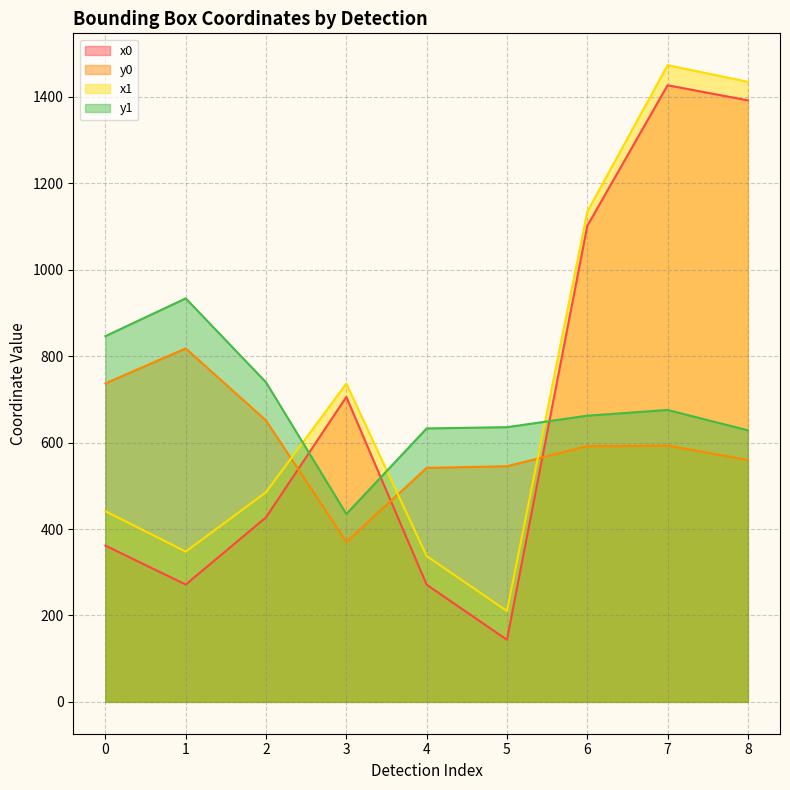

Is it true that y1 equals 1300.8 at 0?

False